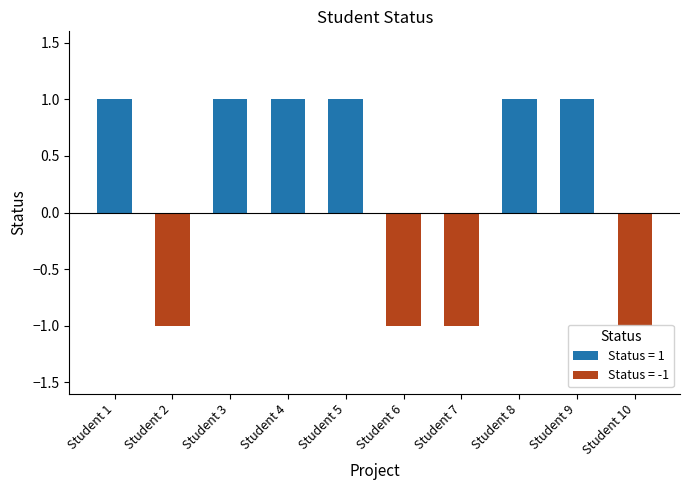

What is the difference between the maximum and minimum values?

2